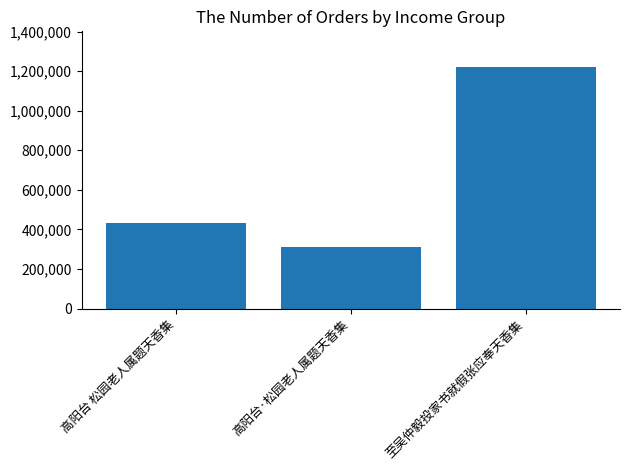

Does the chart contain any negative values?

No